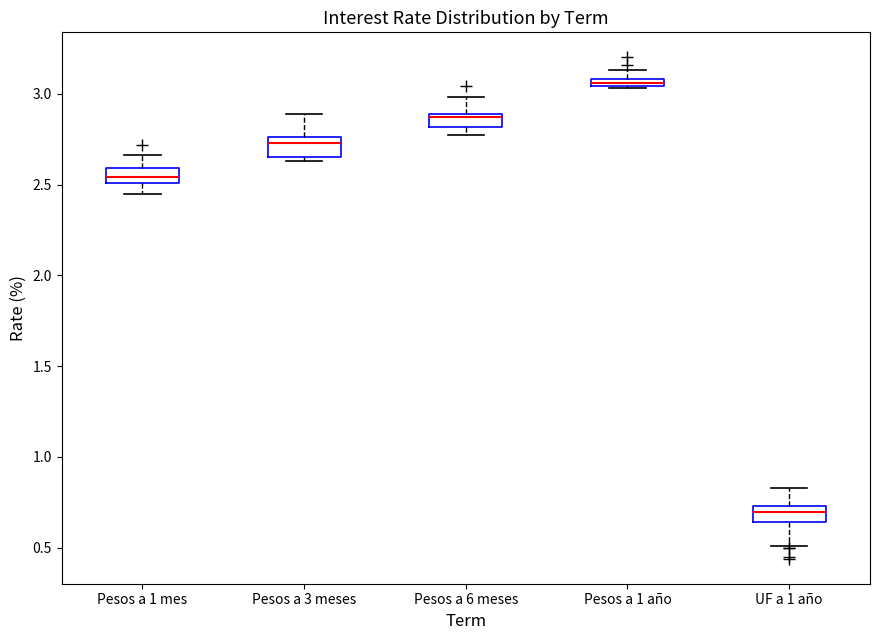

Where does the median line of the box for UF a 1 año sit on the y-axis? The values are not printed on the chart, so give them approximately, as read against the axis.

0.70